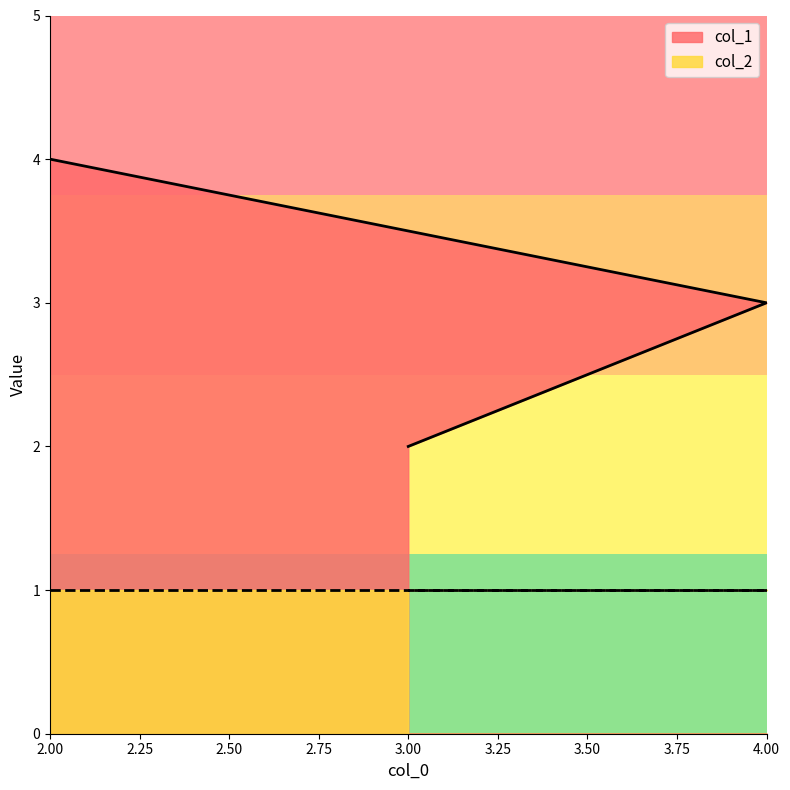

At which category does the chart reach its minimum across all series?

3